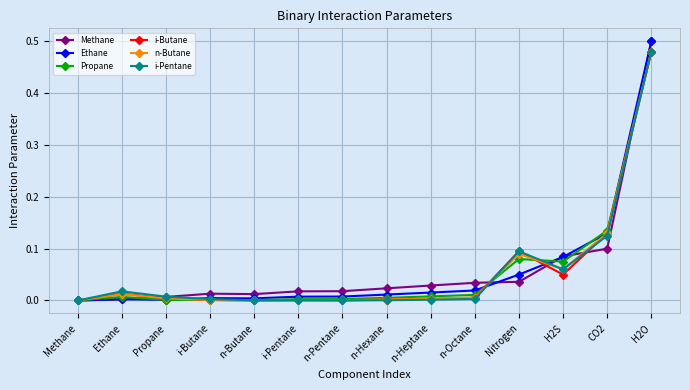

Is it true that i-Pentane equals 0.5 at H2O?

True